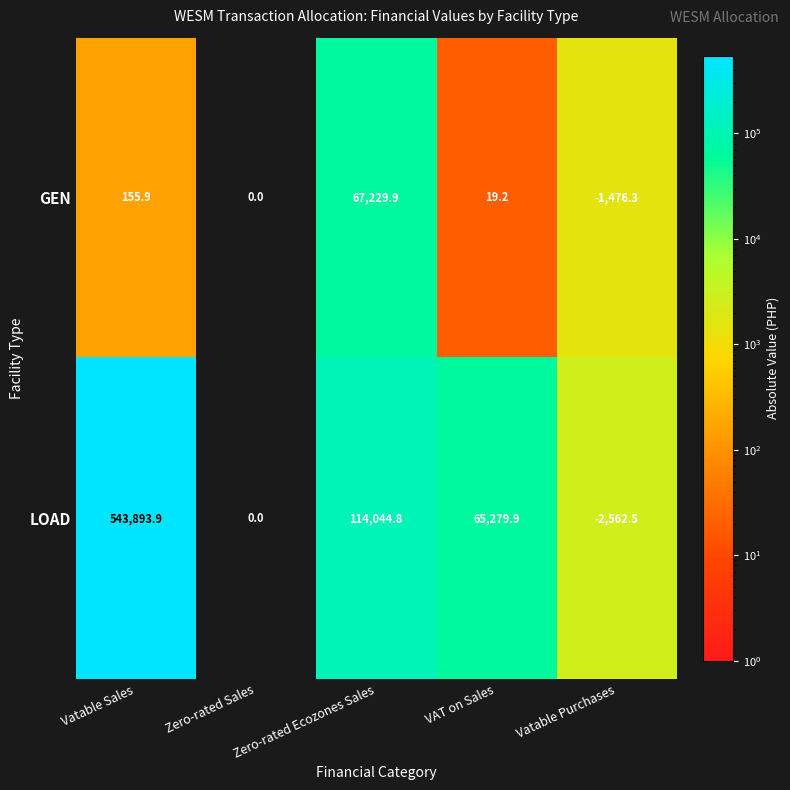

List the series in order of their overall mean, highest first.

LOAD, GEN